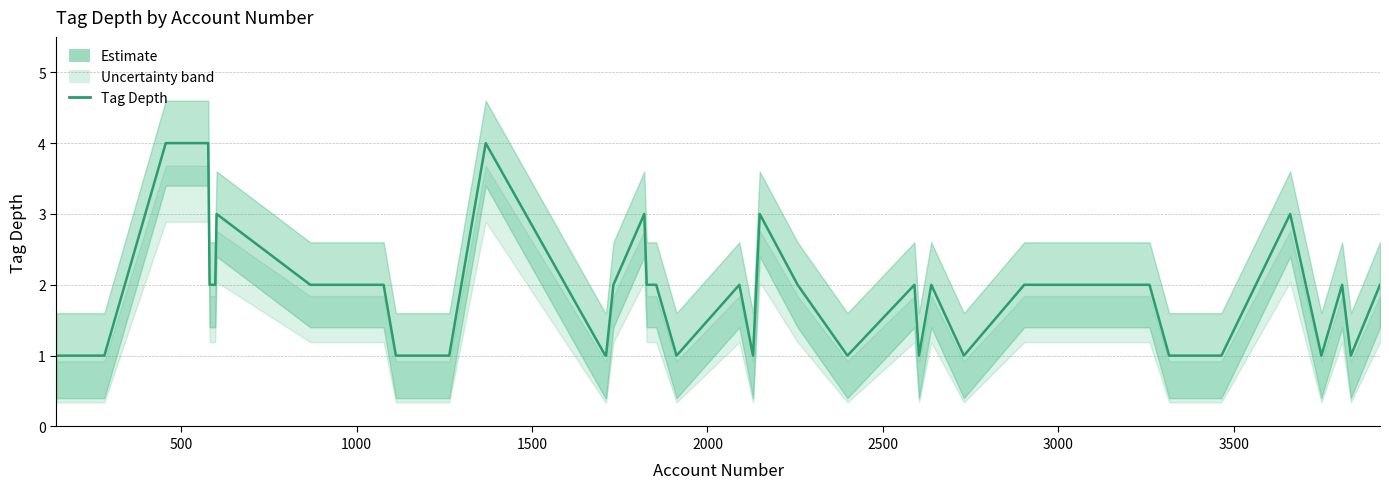

How many interior local peaks (higher than both neighbors) does the data have?

9